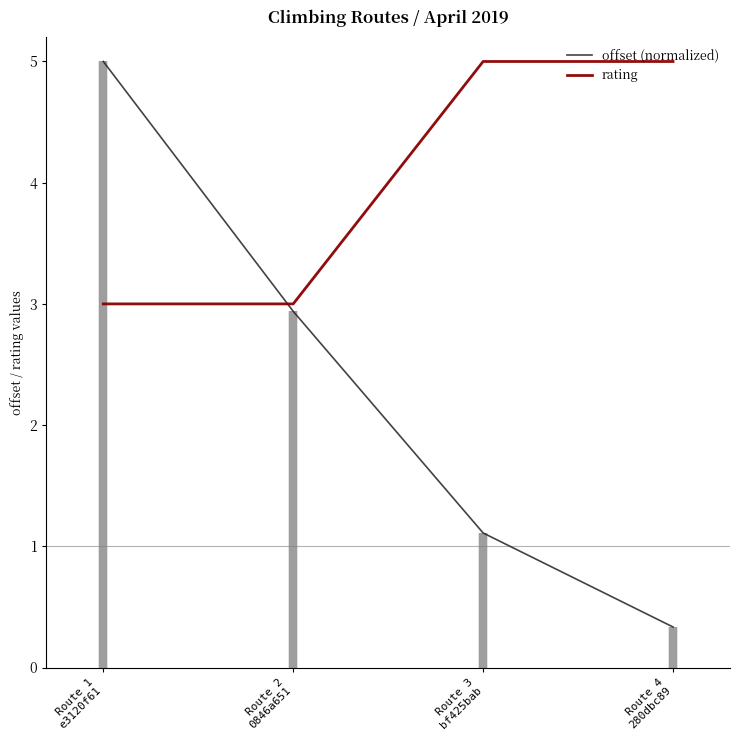

True or false: offset (normalized) has a value of 0.5 at Route 4
280dbc89.

False